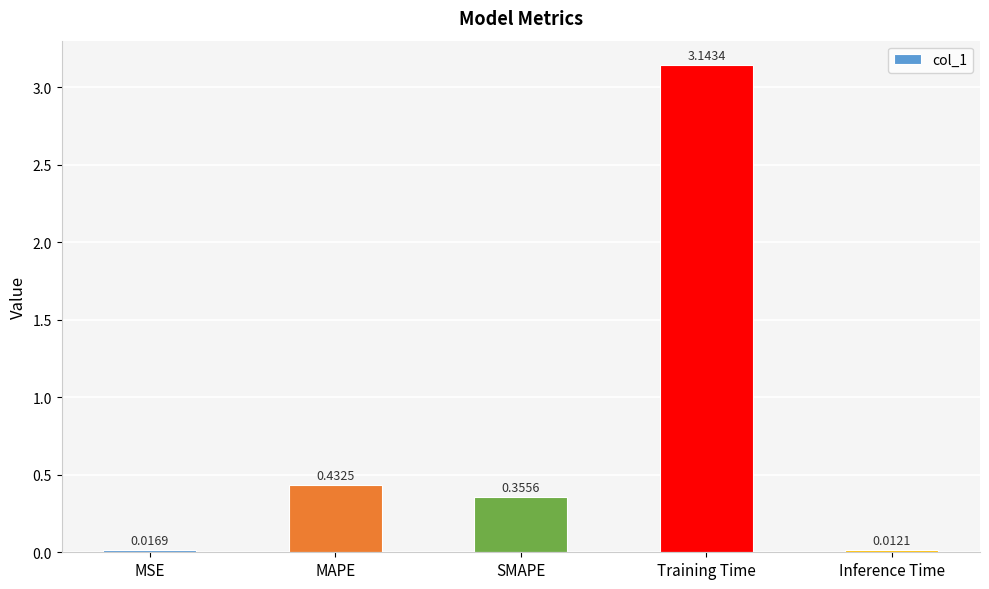

List the labels in order of value, smallest first.

Inference Time, MSE, SMAPE, MAPE, Training Time